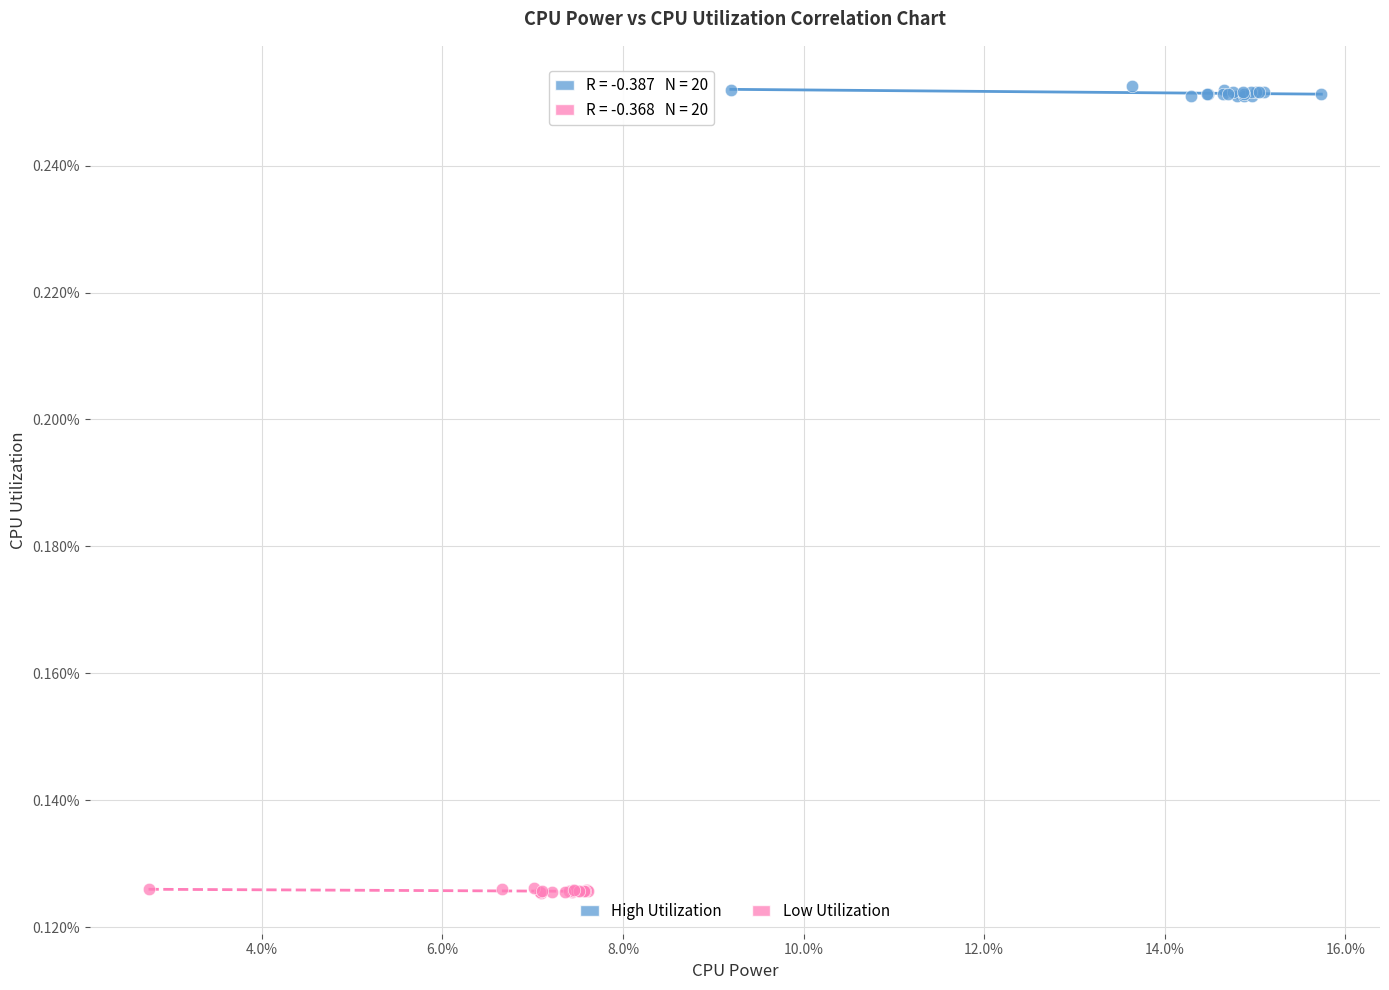

Which series reaches the minimum Y coordinate?

Low Utilization